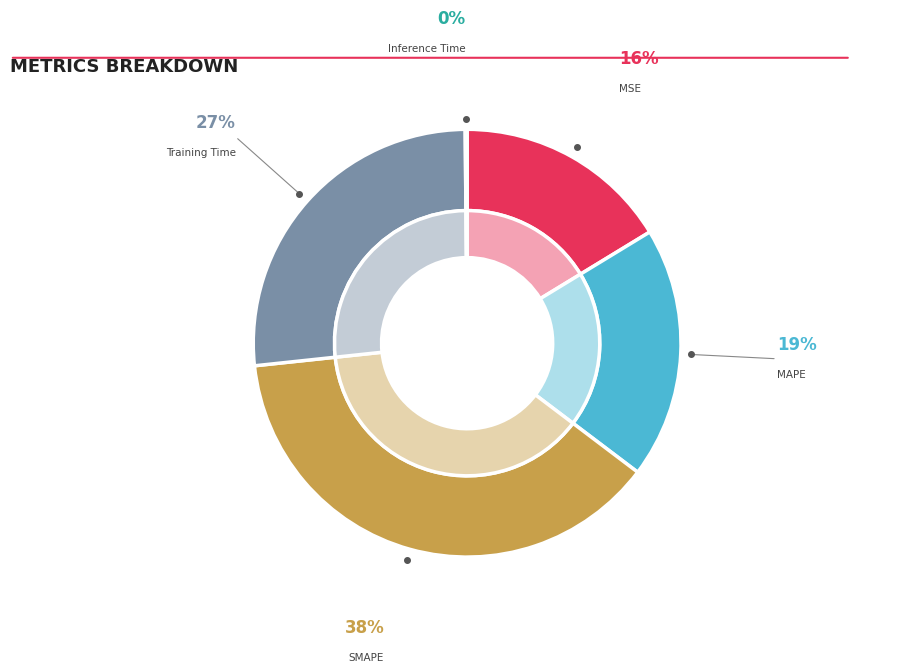

What percentage do Inference Time and Training Time together represent?

26.7%